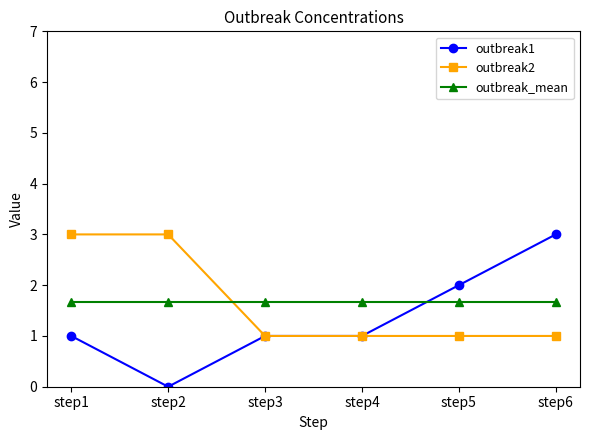

Which category has the lowest value in the outbreak1 series?

step2